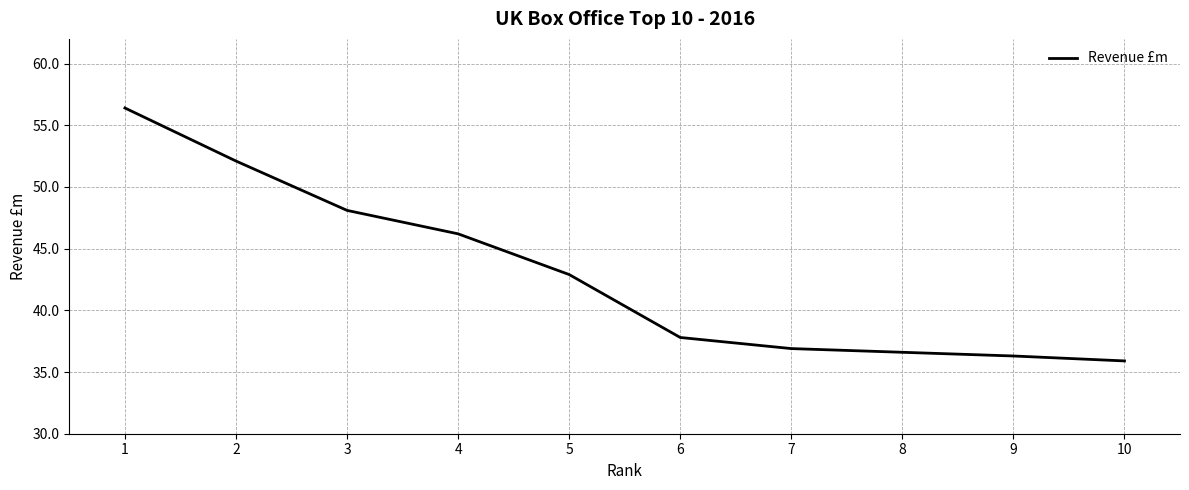

How many categories are shown in the chart?

10